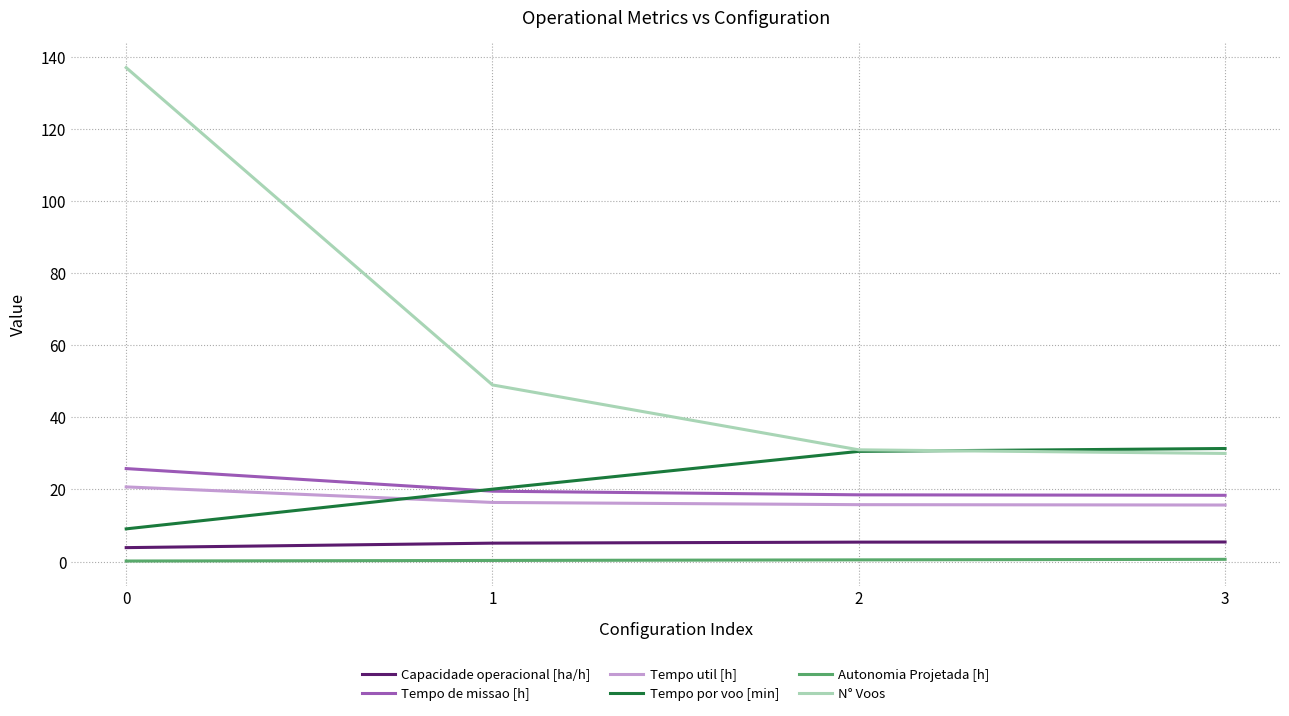

Between 0 and 3, which series saw the biggest shift?

N° Voos